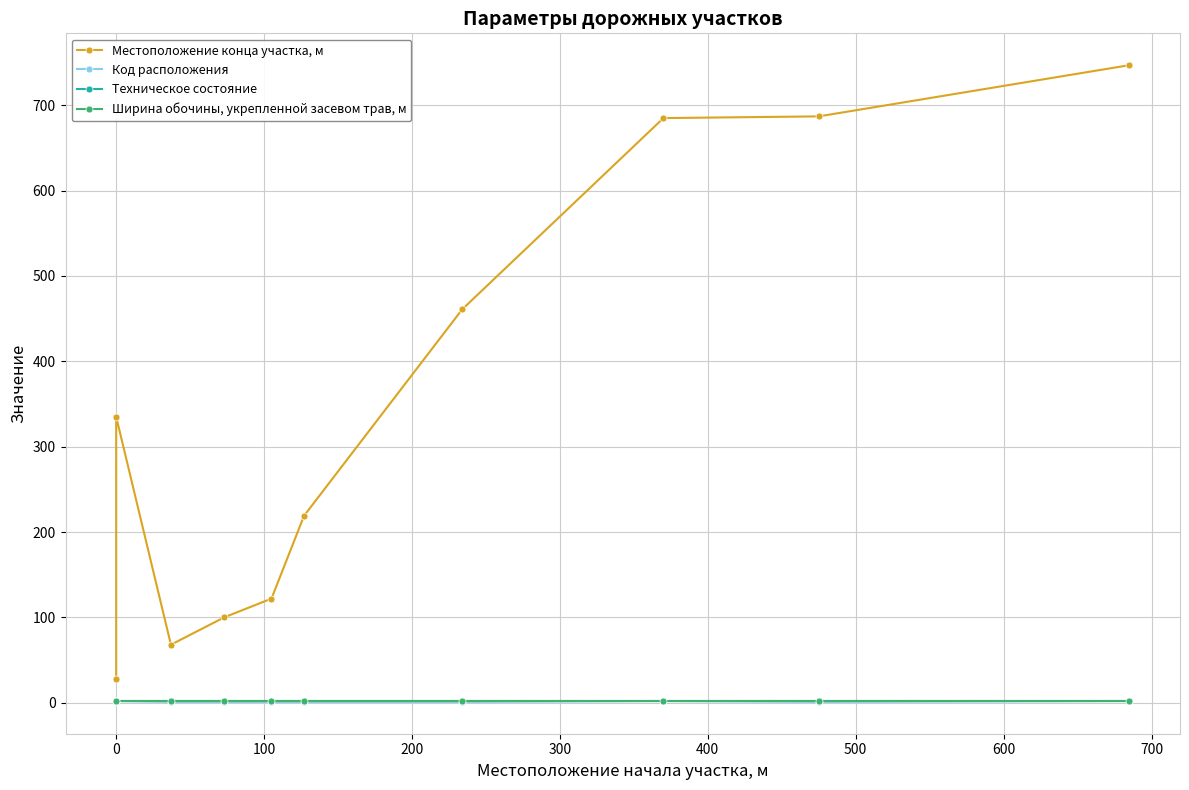

The Ширина обочины, укрепленной засевом трав, м series shows 1.8 at 600. True or false?

True